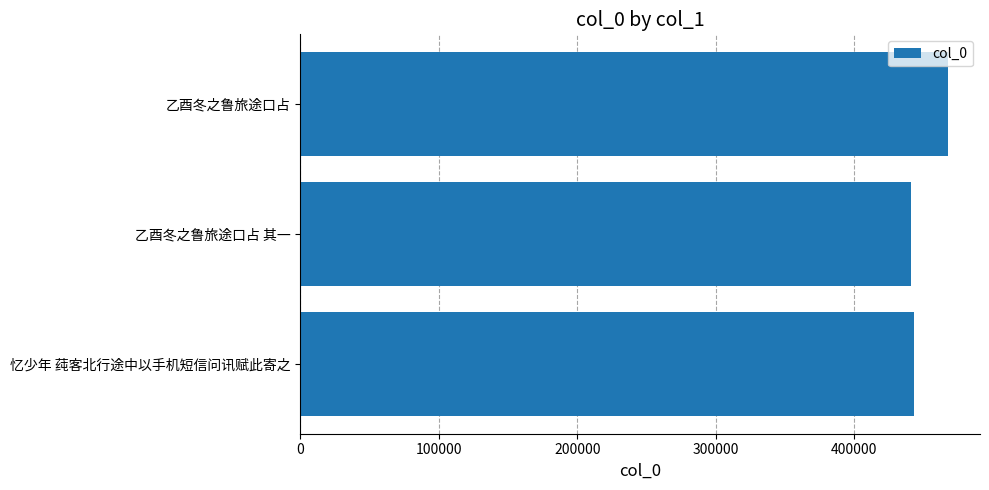

How many values are below 443143?

1